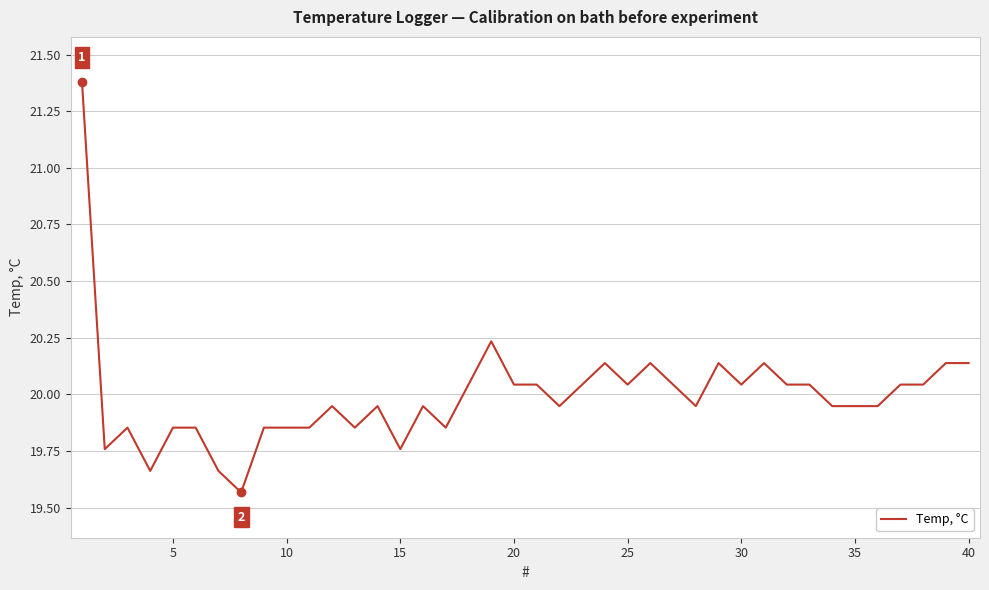

What is the greatest value displayed?

21.4